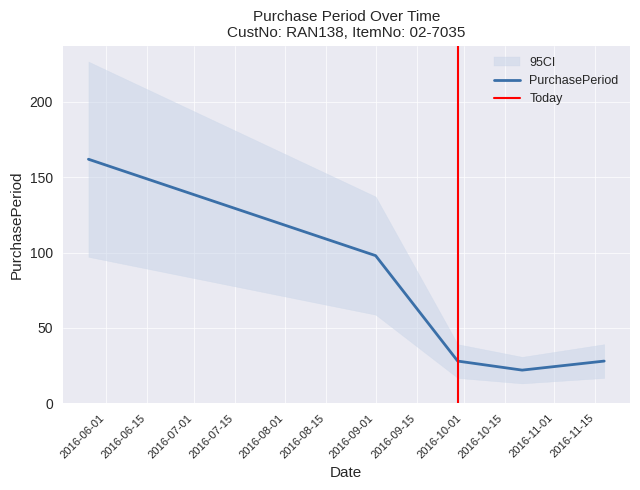

Is it true that the value at 2016-09-01 is 98?

True